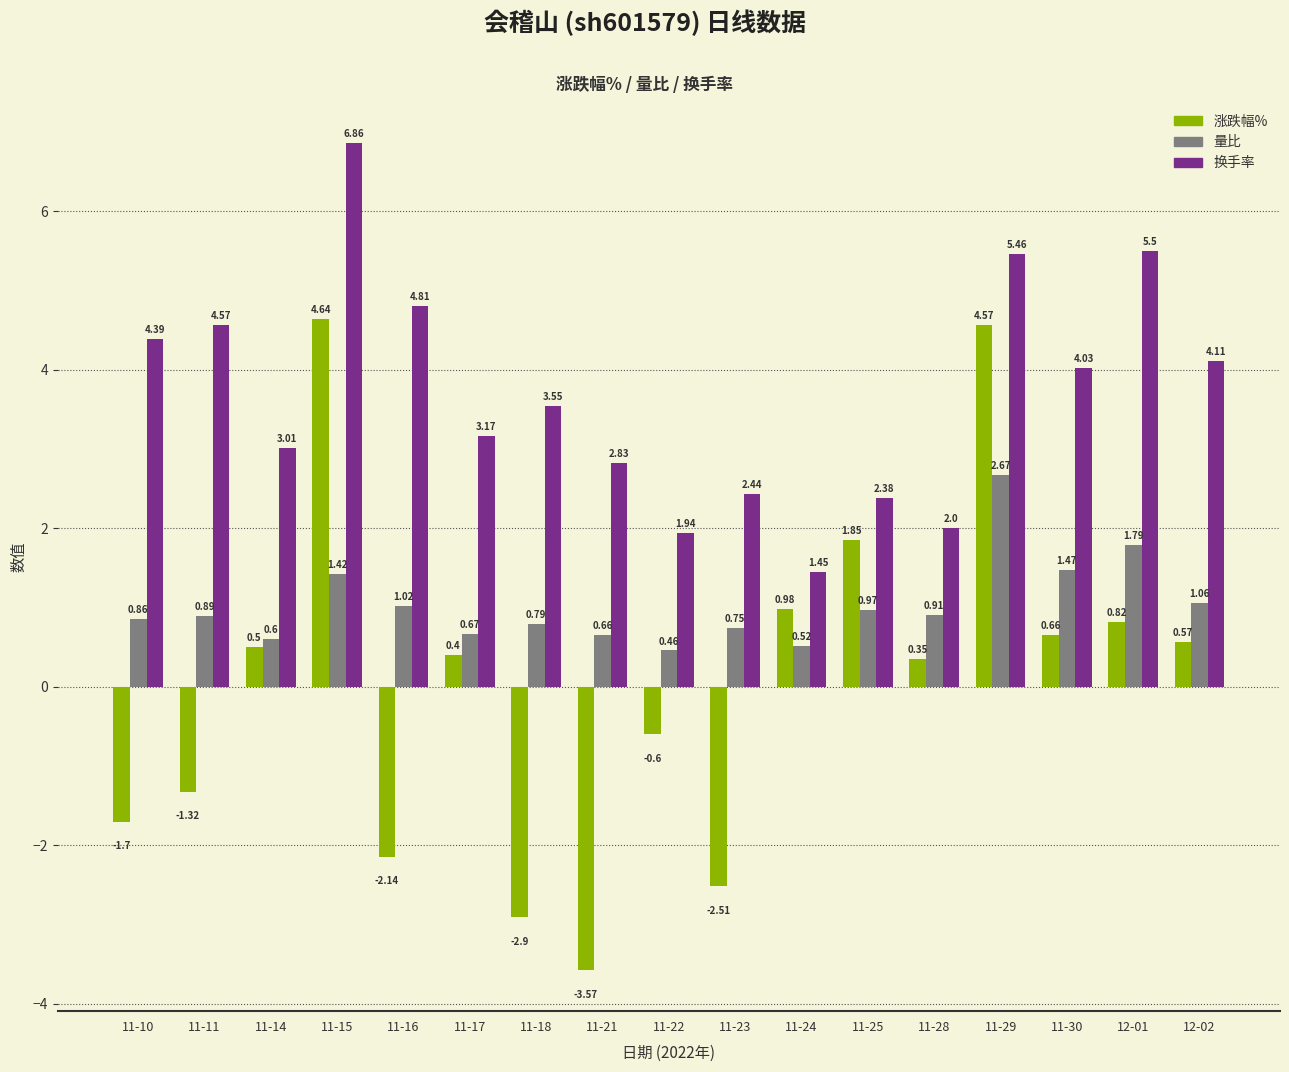

What is the sum of all 换手率 values?

62.5